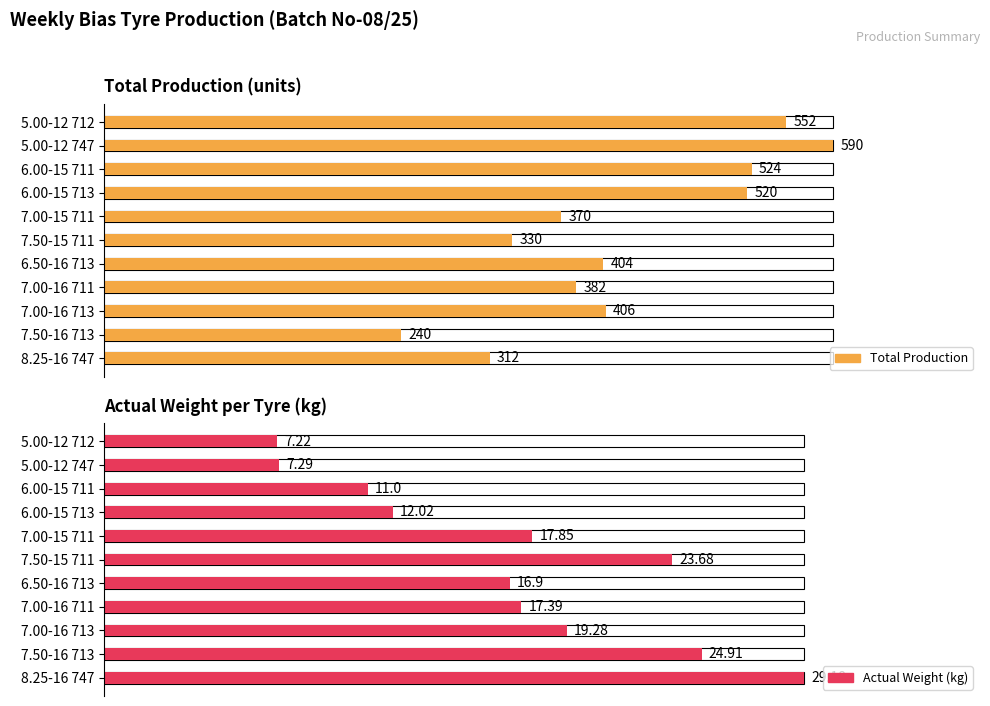

What is the label of the 3rd bar from the right?

7.00-16 713